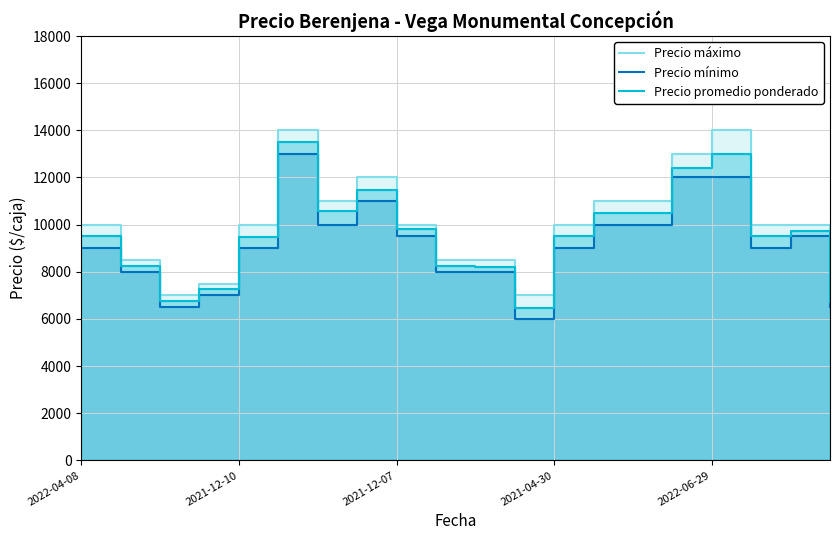

At how many categories does at least one series exceed 13992?

2